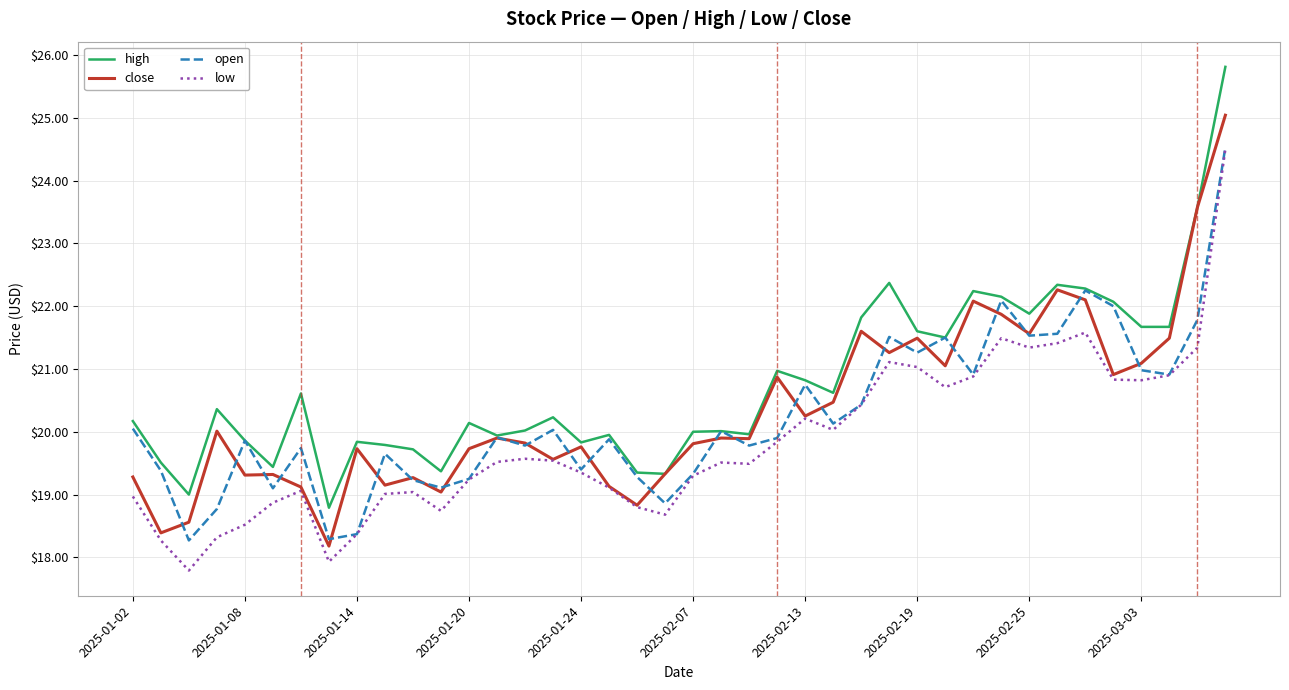

What is the maximum value shown in the chart?

25.8